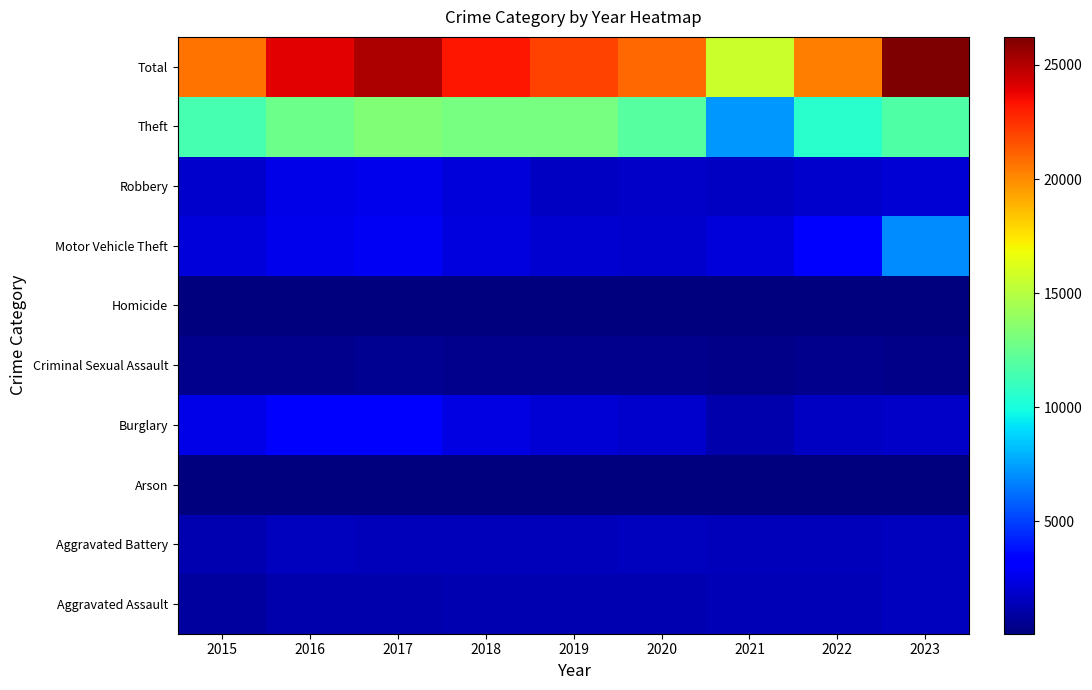

Reading left to right, transcribe all the data shown in this chart.

Aggravated Assault: 2015=862	2016=1113	2017=1191	2018=1235	2019=1235	2020=1247	2021=1360	2022=1384	2023=1526
Aggravated Battery: 2015=1239	2016=1585	2017=1486	2018=1404	2019=1450	2020=1527	2021=1492	2022=1449	2023=1596
Arson: 2015=77	2016=108	2017=103	2018=68	2019=76	2020=76	2021=103	2022=73	2023=97
Burglary: 2015=2494	2016=2964	2017=3112	2018=2394	2019=2095	2020=1875	2021=1192	2022=1615	2023=1712
Criminal Sexual Assault: 2015=428	2016=431	2017=478	2018=441	2019=434	2020=436	2021=352	2022=387	2023=362
Homicide: 2015=81	2016=139	2017=133	2018=113	2019=77	2020=101	2021=134	2022=133	2023=110
Motor Vehicle Theft: 2015=2174	2016=2536	2017=2771	2018=2301	2019=2003	2020=1892	2021=2149	2022=3036	2023=7002
Robbery: 2015=1820	2016=2436	2017=2577	2018=2206	2019=1621	2020=1804	2021=1651	2022=1826	2023=2079
Theft: 2015=11485	2016=12661	2017=13340	2018=13031	2019=12997	2020=12018	2021=7250	2022=10500	2023=11748
Total: 2015=20660	2016=23973	2017=25191	2018=23193	2019=21988	2020=20976	2021=15683	2022=20403	2023=26232